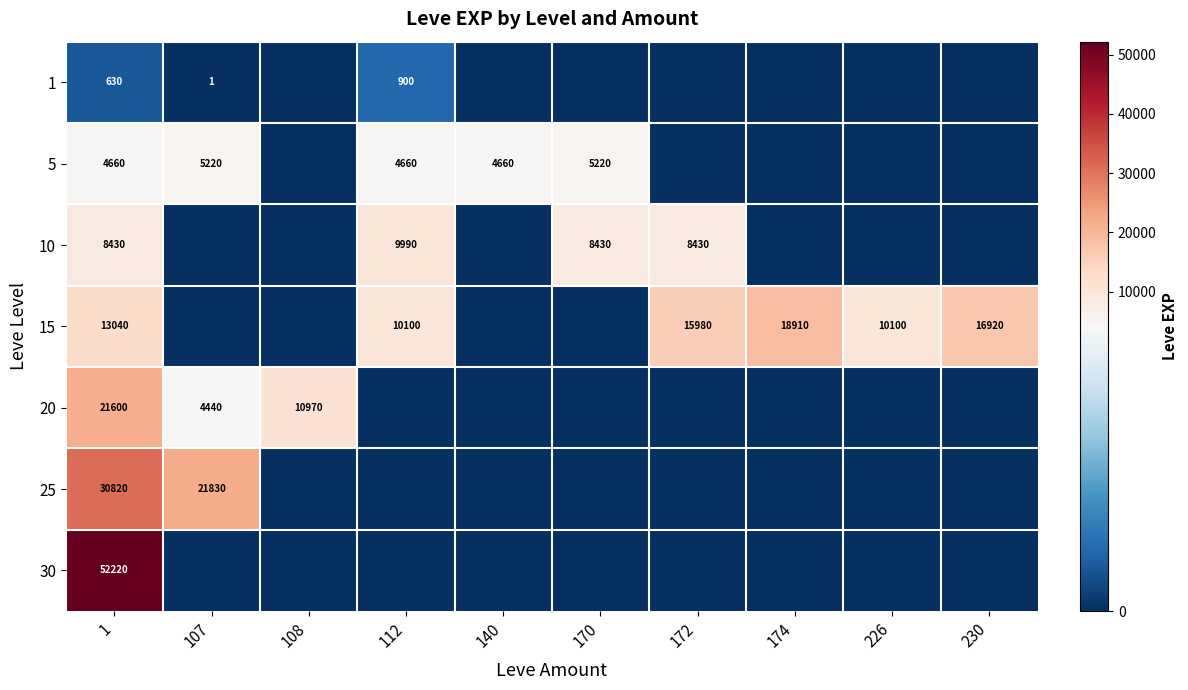

True or false: 20 has a value of 4440 at 107.

True